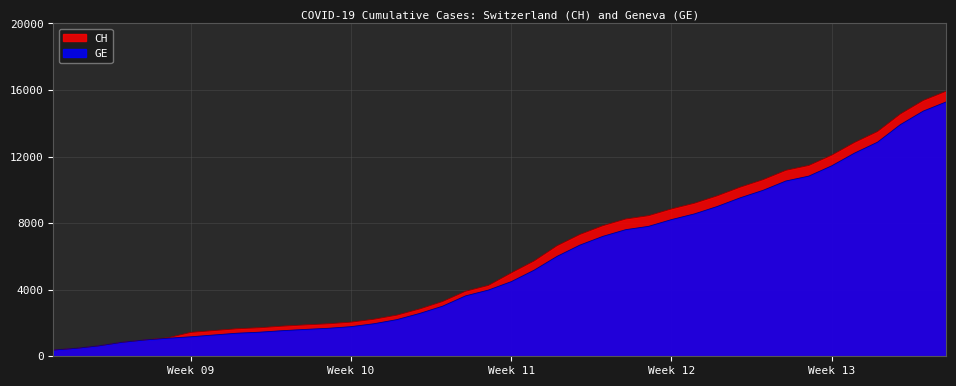

Which series has the largest total across all categories?

CH